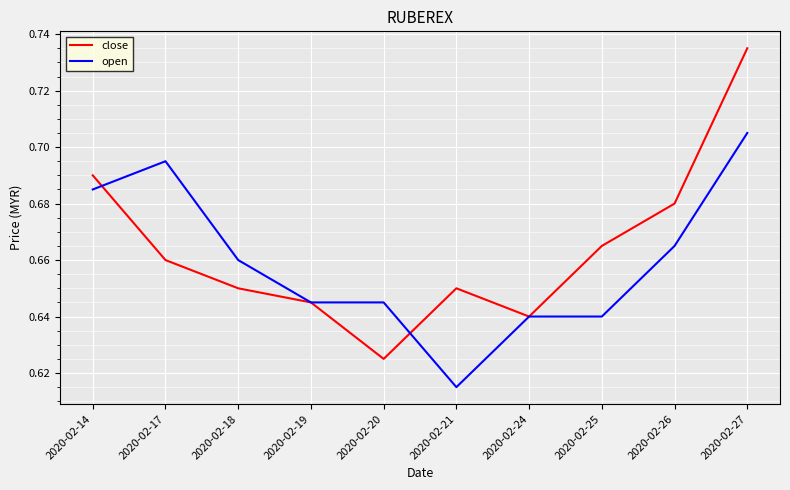

Is it true that open equals 1.0 at 2020-02-26?

False